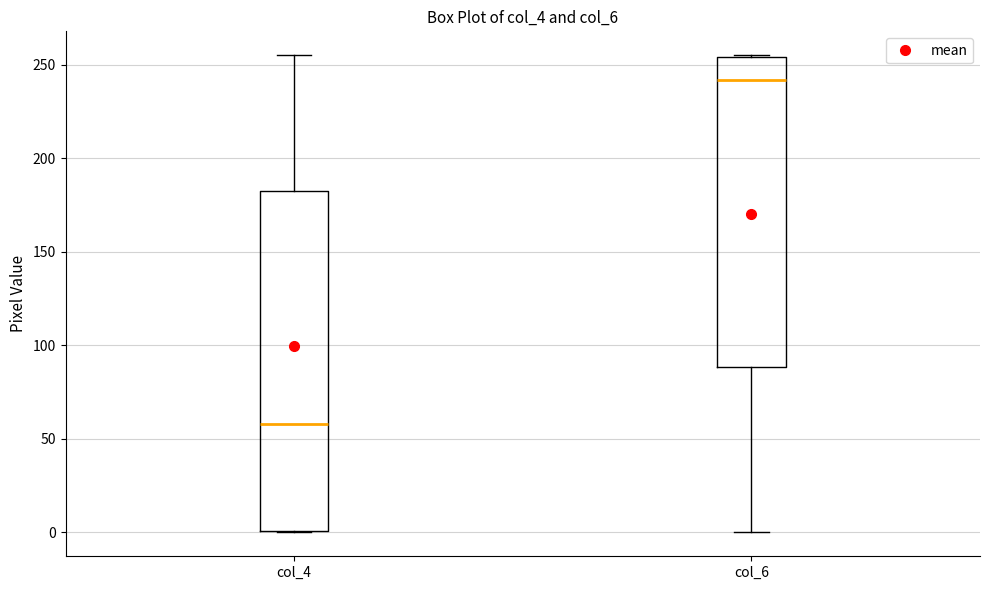

Which box's median line is the lowest?

col_4